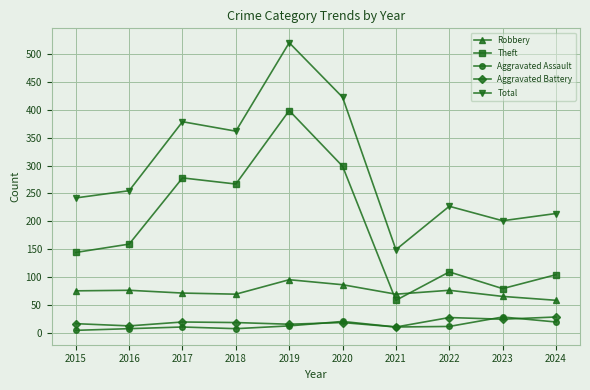

What is the difference between the second highest and minimum values in the Theft series?

241